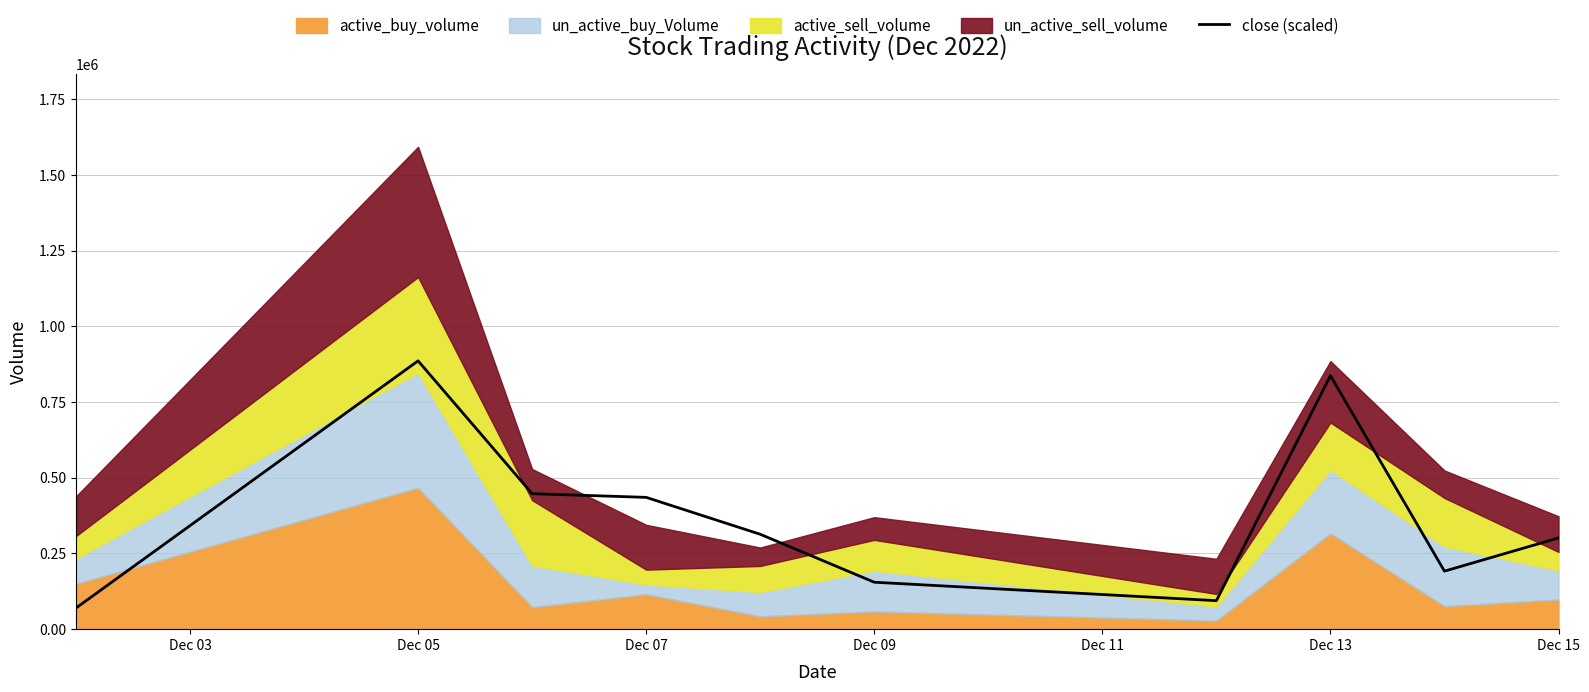

Which category has the highest value in the close (scaled) series?

Dec 05